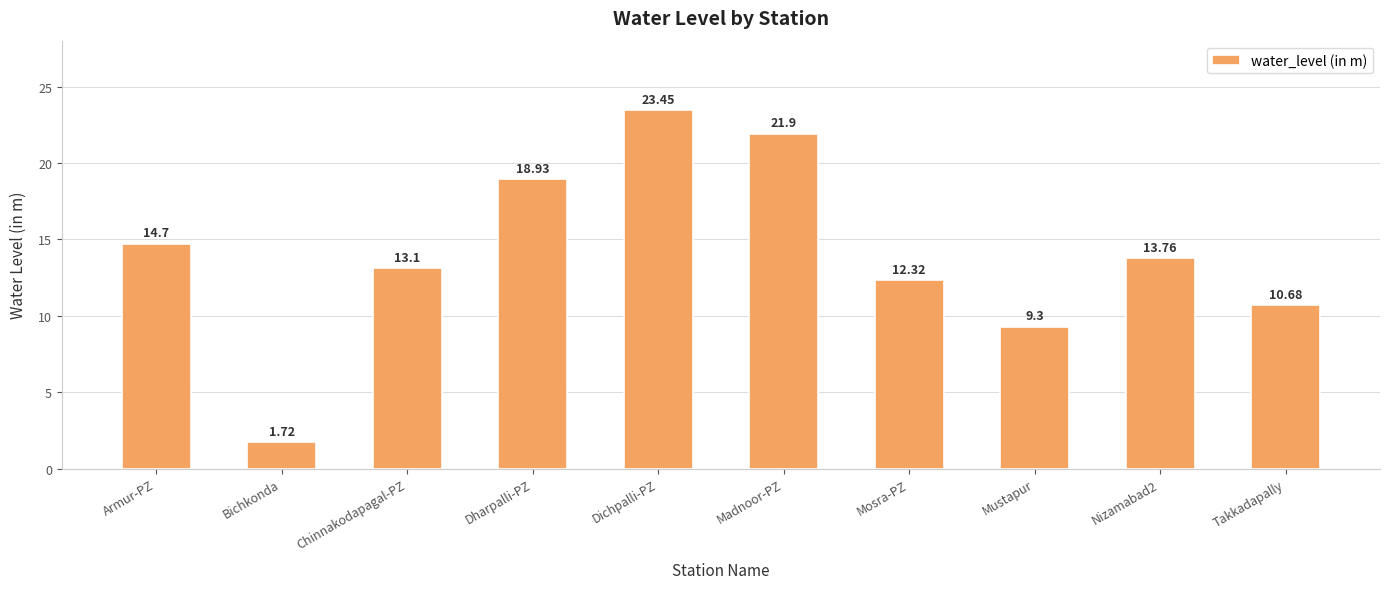

True or false: the data shows 12.3 at Mosra-PZ.

True